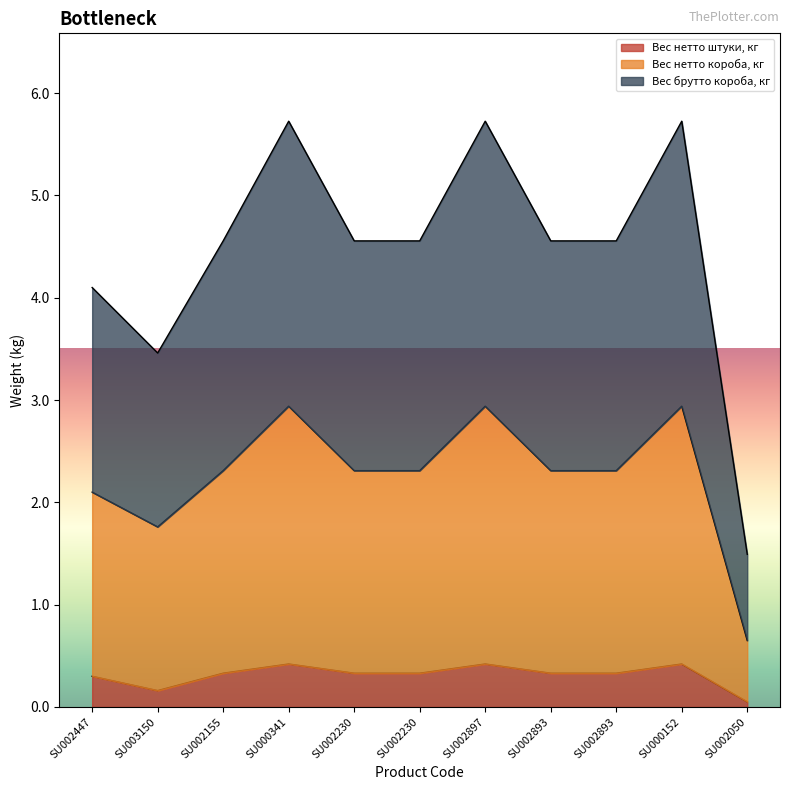

The Вес брутто короба, кг series shows 3.0 at SU002155. True or false?

False